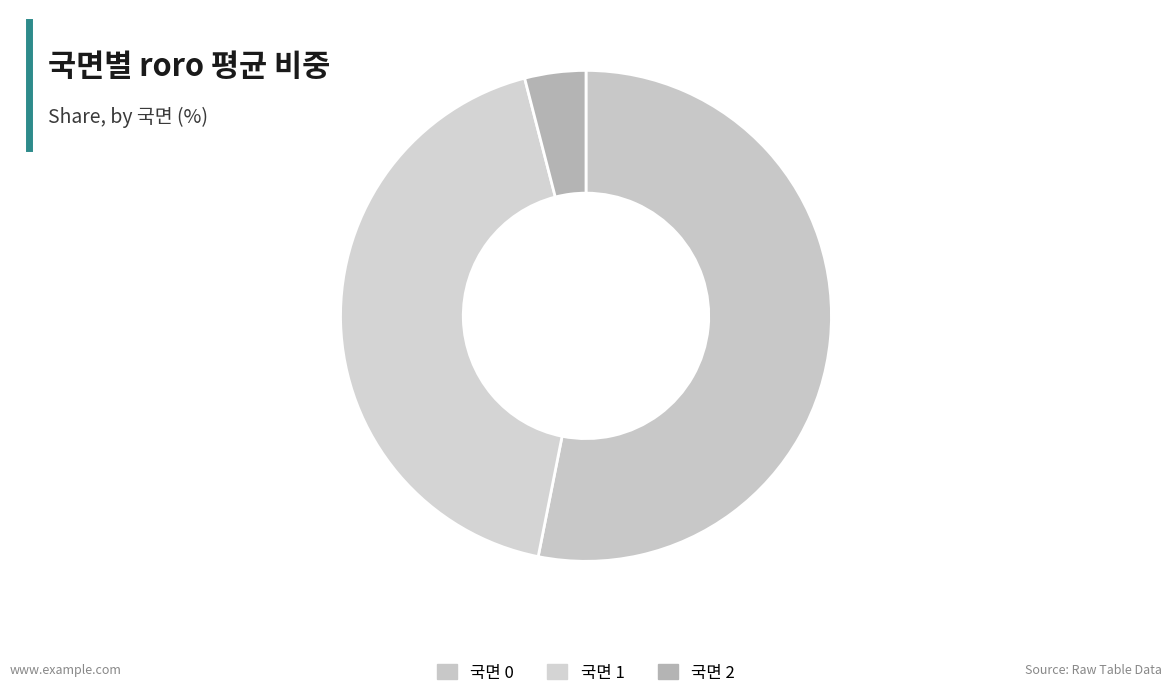

Which slice is the largest?

국면 0